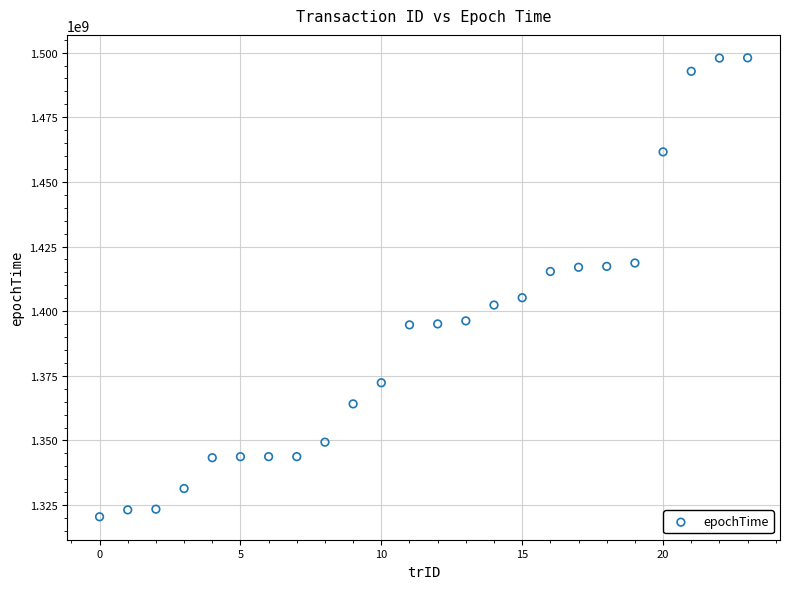

What is the range of Y values (max minus min)?

177491358